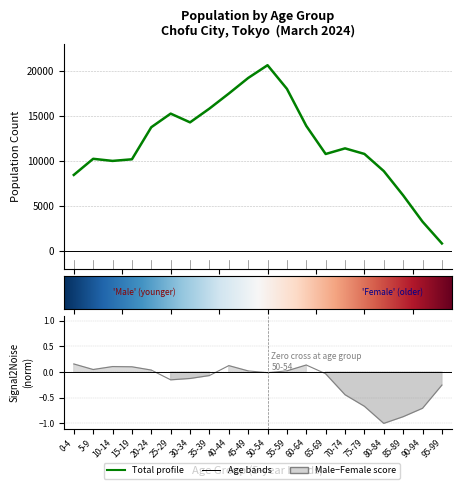

Where is the first local maximum for Total?

5-9